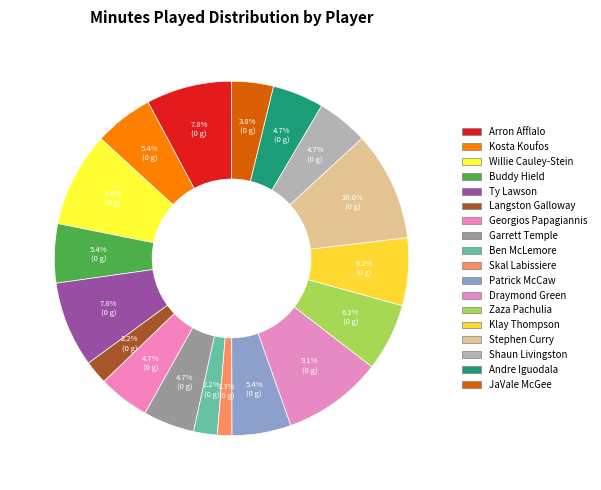

Is there a majority slice in this chart?

No